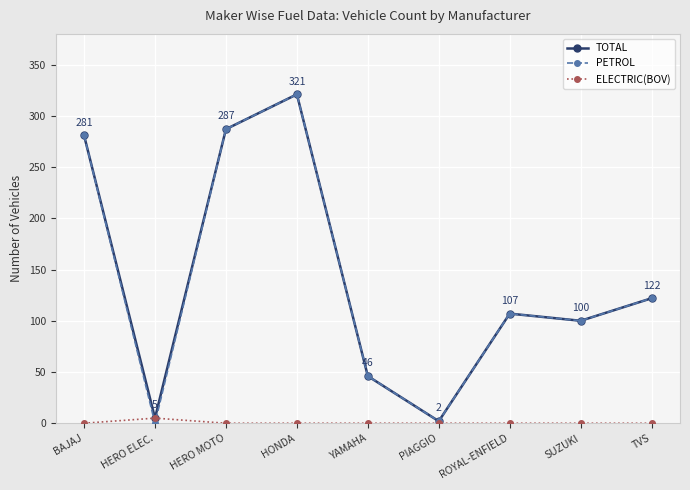

At which category is the sum across all series the highest?

HONDA